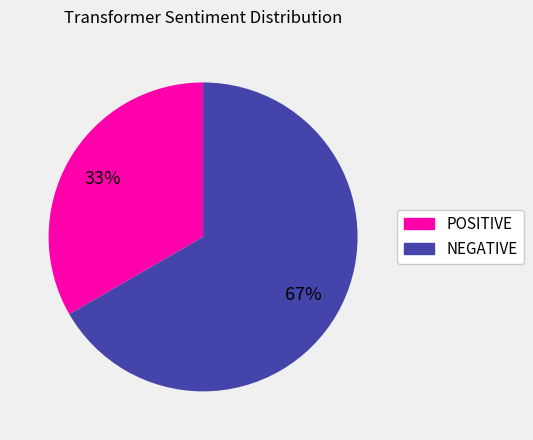

How many slices are in this pie chart?

2